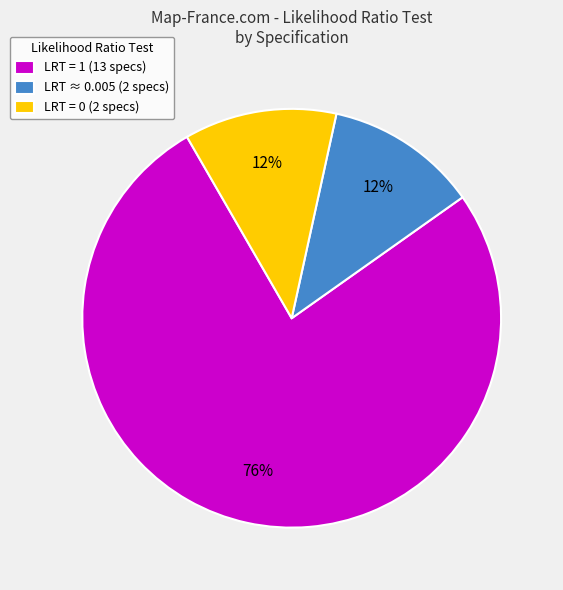

Which slice is the largest?

LRT = 1 (13 specs)